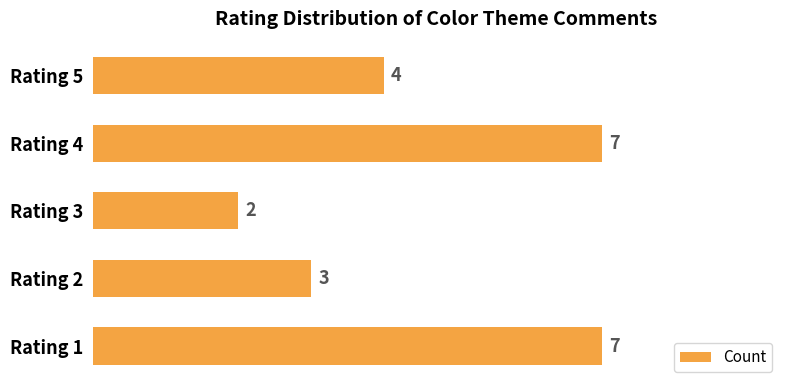

What is the maximum value shown in the chart?

7